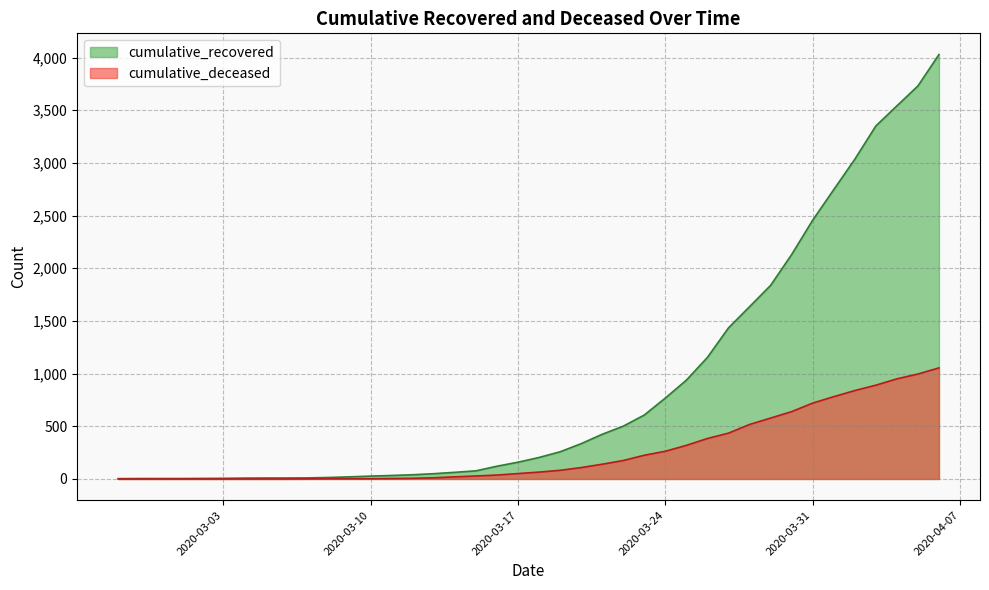

What is the difference between the second highest and second lowest values in the cumulative_deceased series?

996